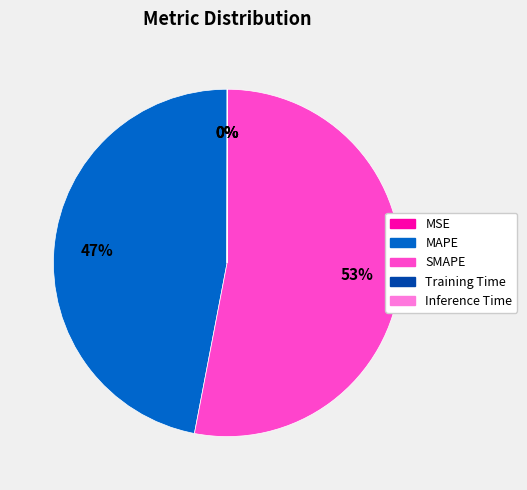

To the nearest percent, what is the average slice percentage?

20%